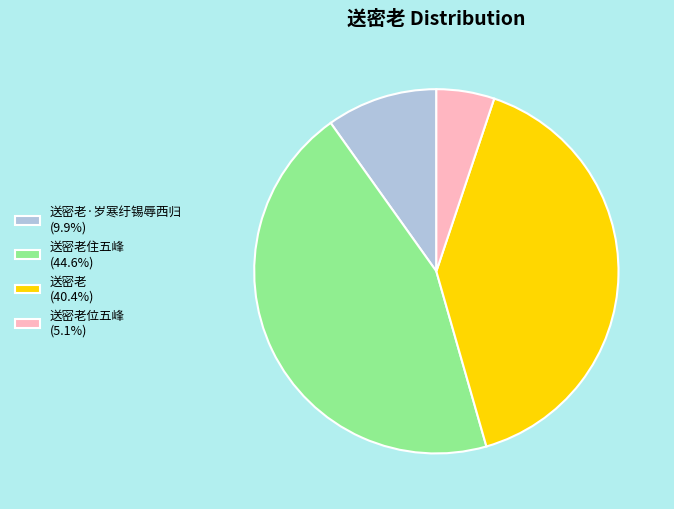

Do 送密老住五峰 (44.6%) and 送密老 (40.4%) together represent more than half of the pie?

Yes